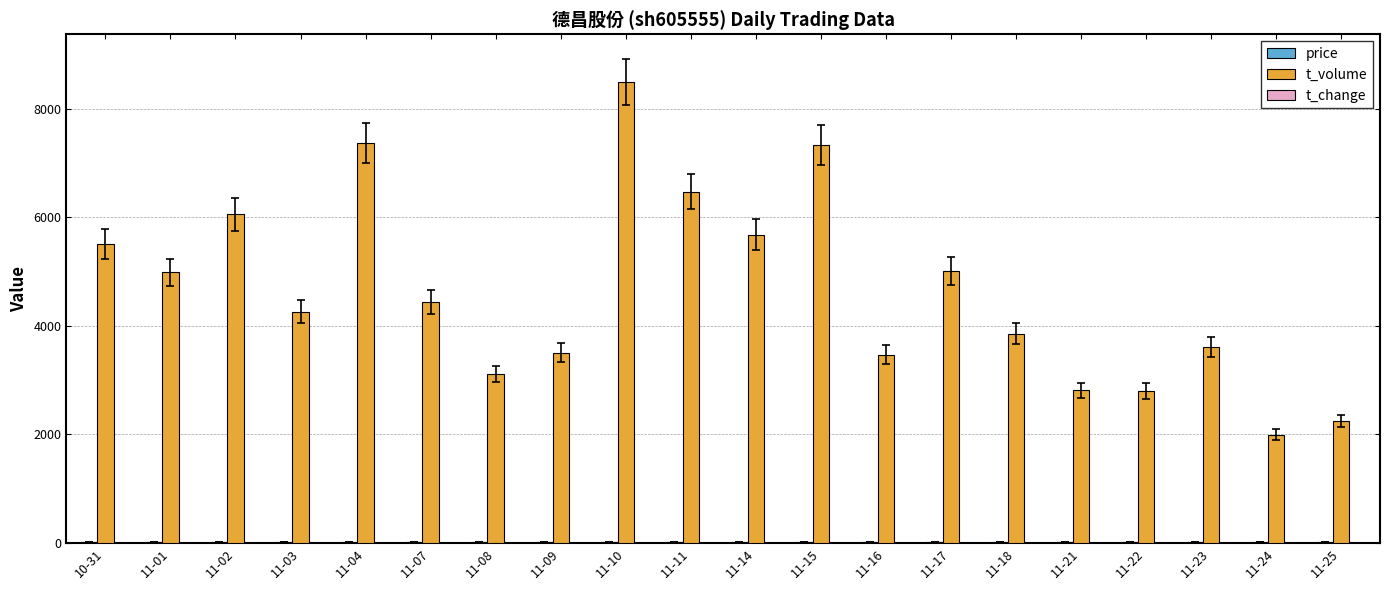

Which category has the highest value across all series?

11-10